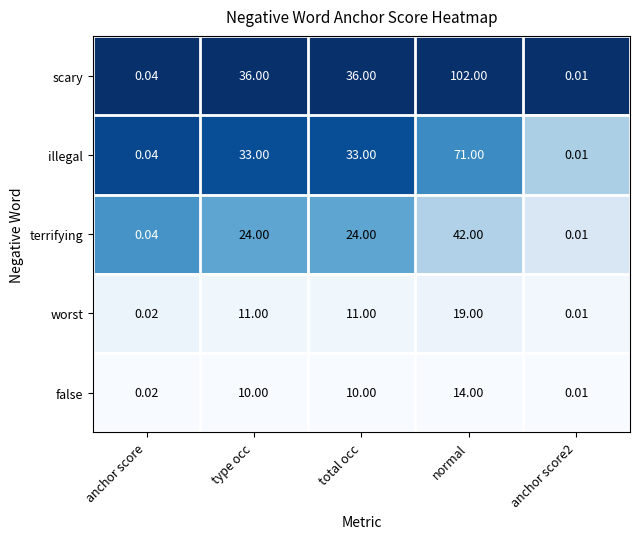

What is the total value across all series at total occ?

114.0